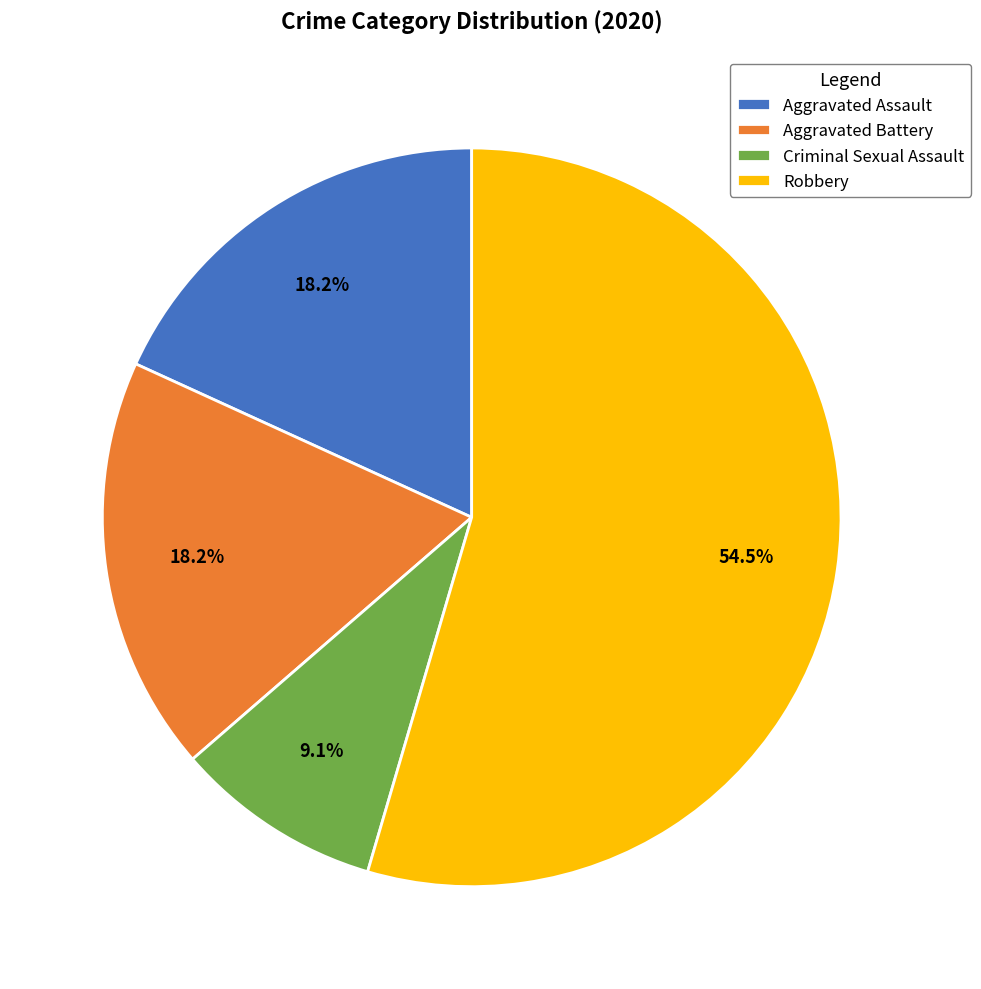

How many segments does this pie chart have?

4